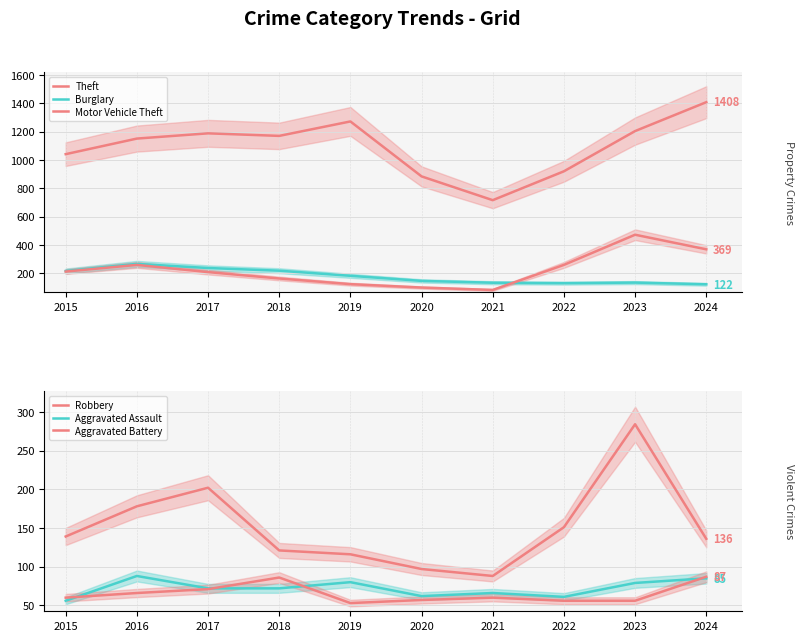

Rank the series by their maximum value, from highest to lowest.

Theft, Motor Vehicle Theft, Robbery, Burglary, Aggravated Assault, Aggravated Battery